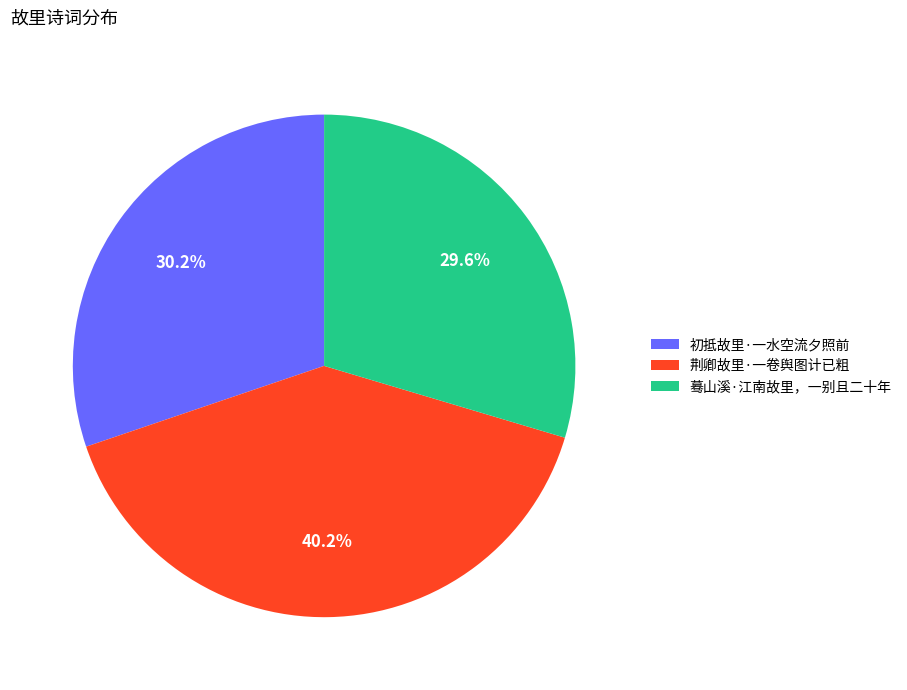

How many slices are in this pie chart?

3